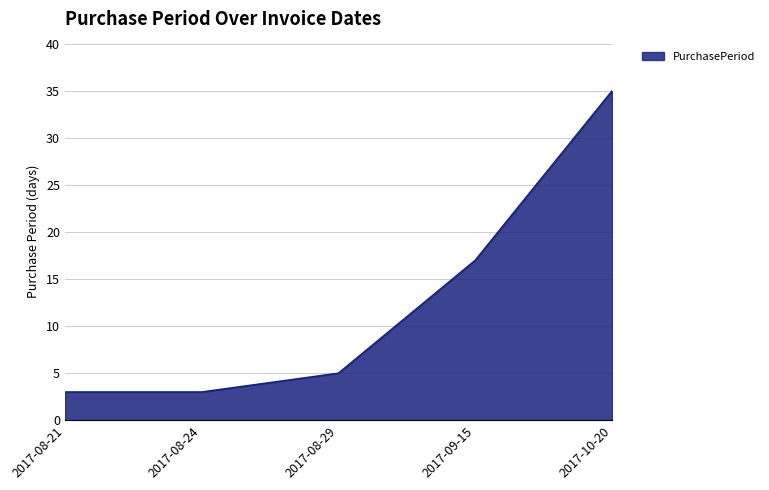

True or false: the data shows 26 at 2017-09-15.

False